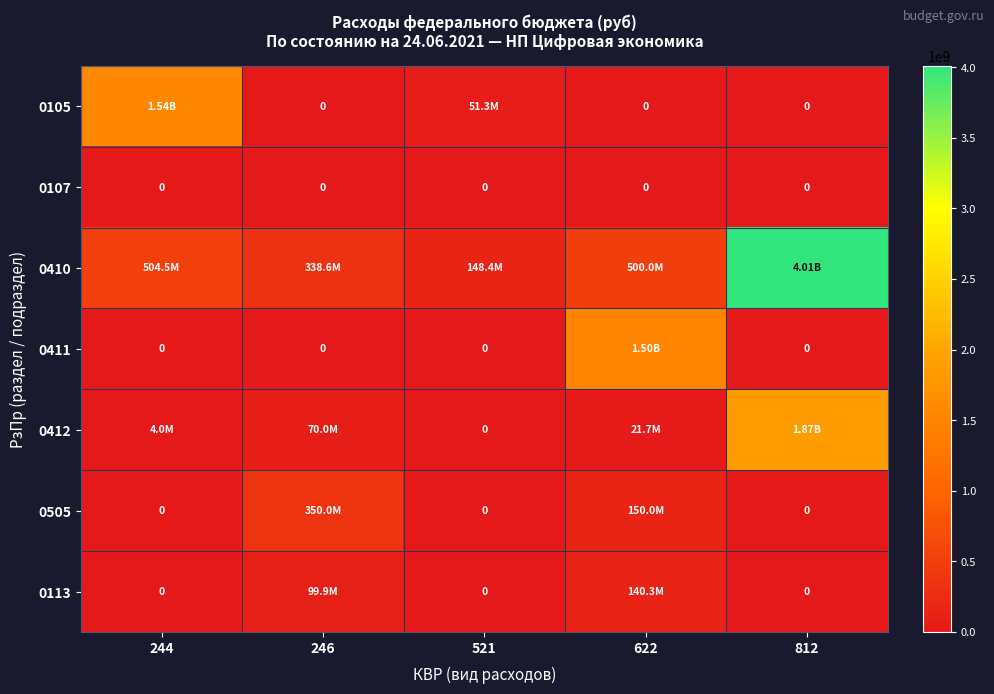

Which series has the largest range (max minus min)?

0410